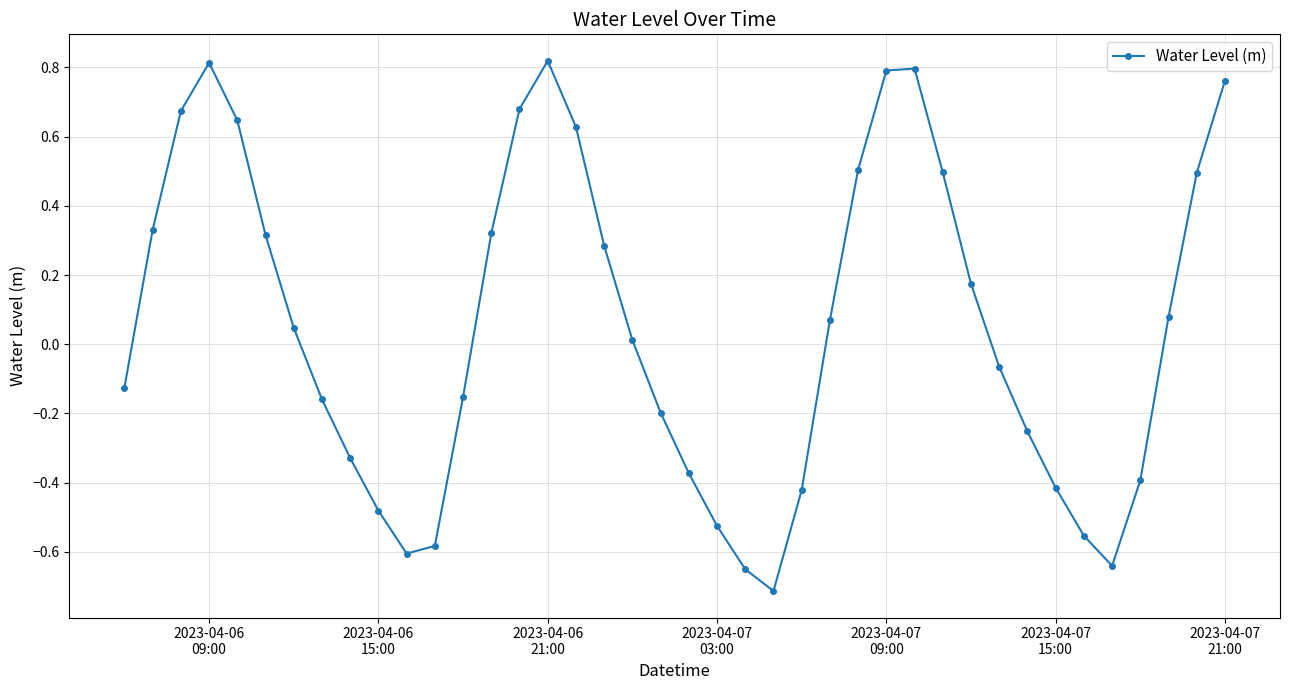

What is the difference between the maximum and minimum values?

1.5